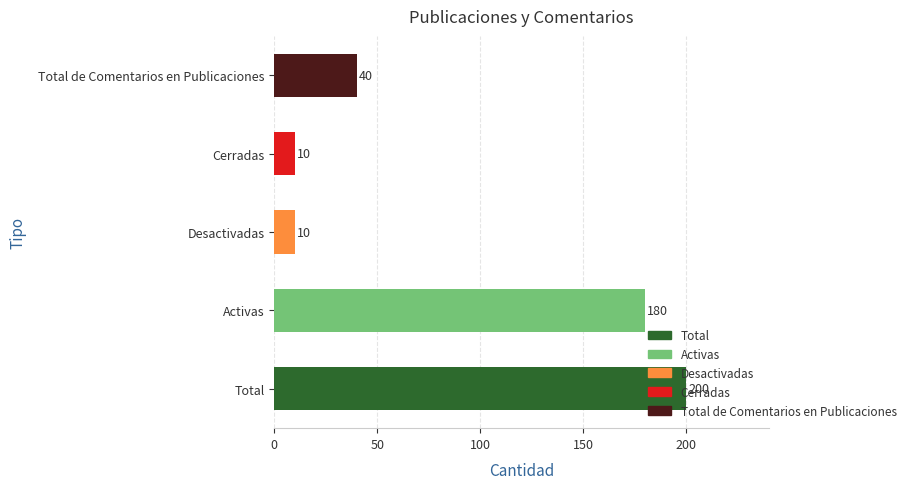

At which label is the value closest to 105?

Total de Comentarios en Publicaciones